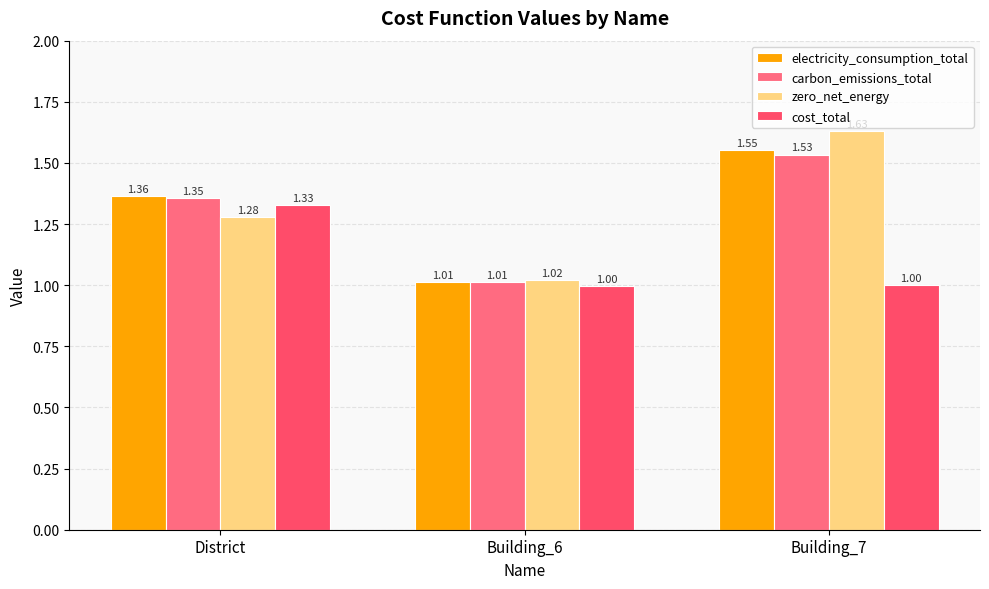

What is the difference between the highest and lowest values at Building_7?

0.6